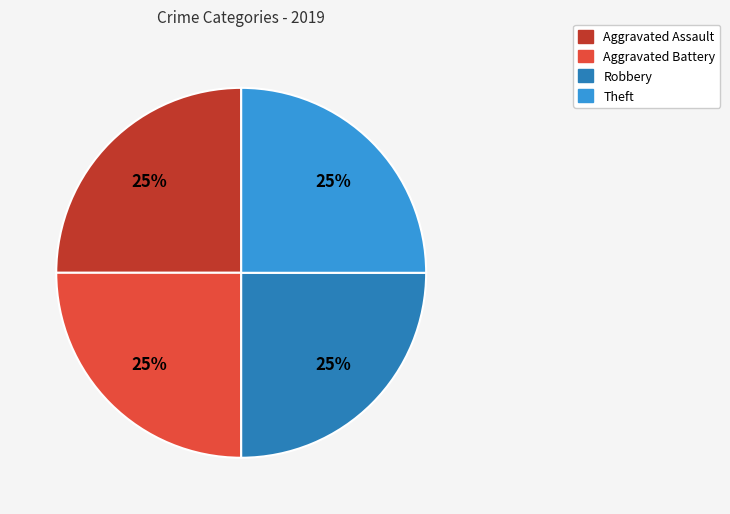

How many segments does this pie chart have?

4